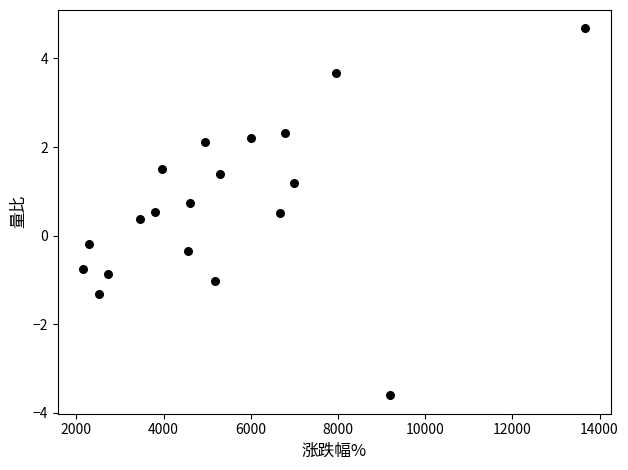

List the coordinates of all points as (X, Y) pairs, reading left to right.

(2150.0, -0.8)  (2282.0, -0.2)  (2518.0, -1.3)  (2737.0, -0.9)  (3451.0, 0.4)  (3793.0, 0.5)  (3954.0, 1.5)  (4555.0, -0.3)  (4601.0, 0.7)  (4952.0, 2.1)  (5179.0, -1.0)  (5300.0, 1.4)  (5995.0, 2.2)  (6675.0, 0.5)  (6782.0, 2.3)  (6988.0, 1.2)  (7963.0, 3.7)  (9185.0, -3.6)  (13676.0, 4.7)